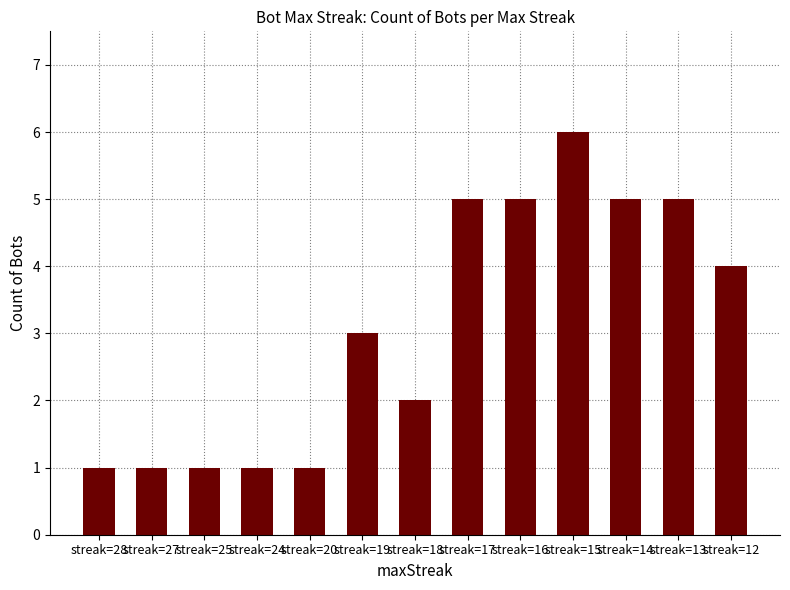

What is the value of the 3rd bar from the left?

1